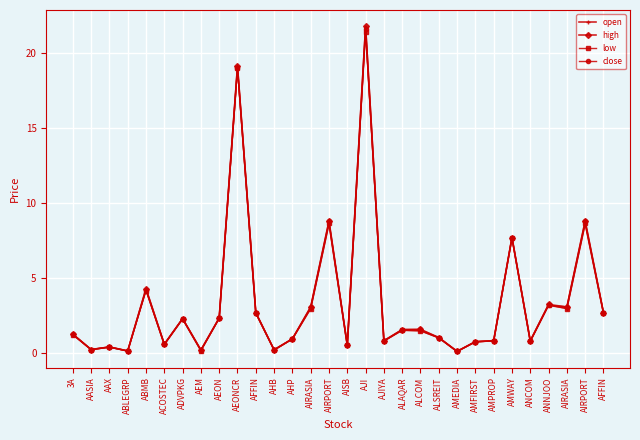

What is the sum of the low values at AHB and AASIA?

0.4